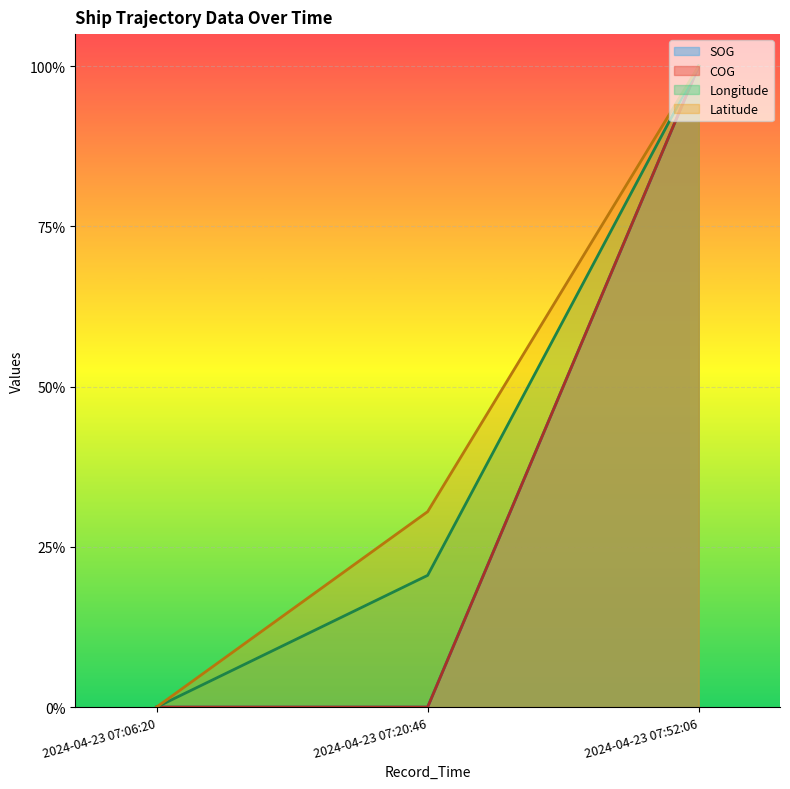

What is the label of the 1st point from the right?

2024-04-23 07:52:06